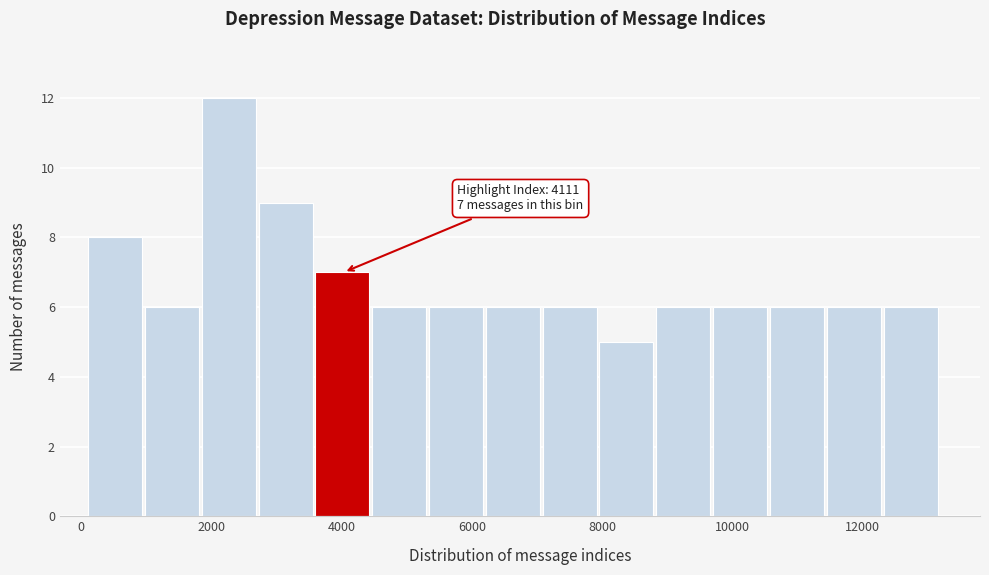

Which range on the x-axis has the tallest bar?

1800 to 2800